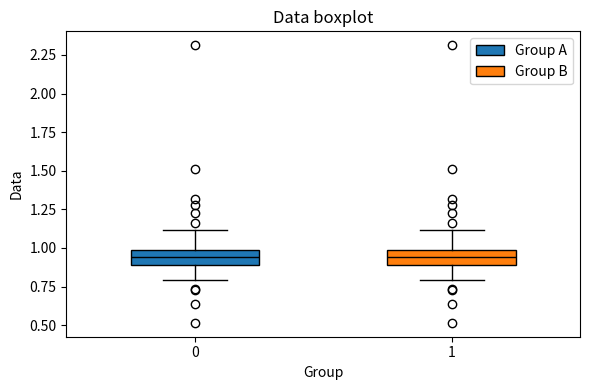

Reading left to right, read every box against the y-axis: the position of its median line, the range the box covers, and the ends of its whiskers. The values are not printed on the chart, so give them approximately, as read against the axis.

0: median 0.95, box 0.90 to 1.00, whiskers 0.80 to 1.10
1: median 0.95, box 0.90 to 1.00, whiskers 0.80 to 1.10